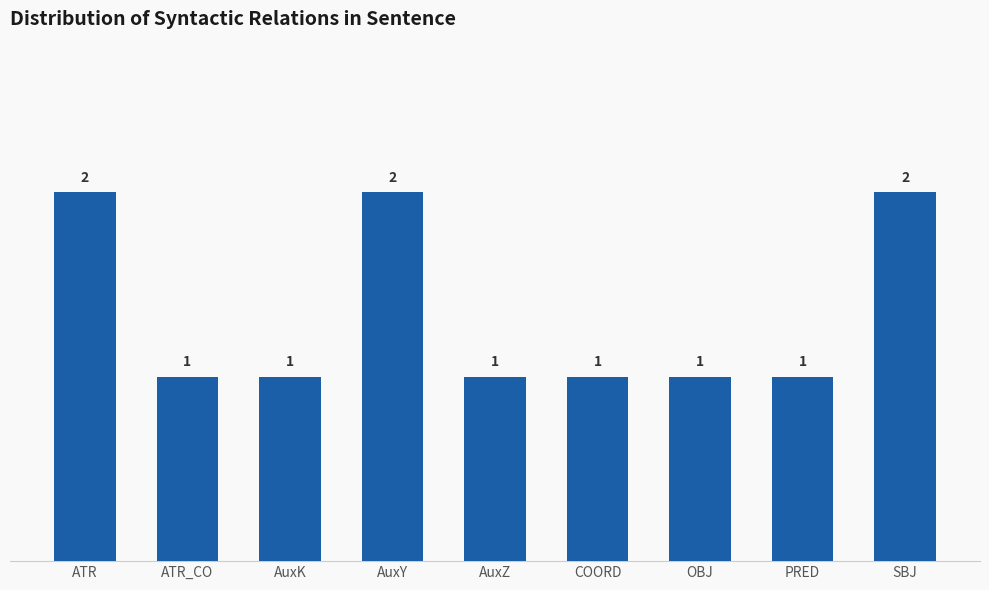

What is the difference between the maximum and minimum values?

1